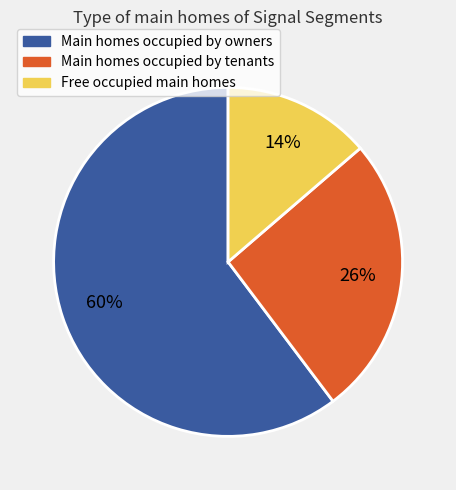

To the nearest percent, what is the average slice percentage?

33%